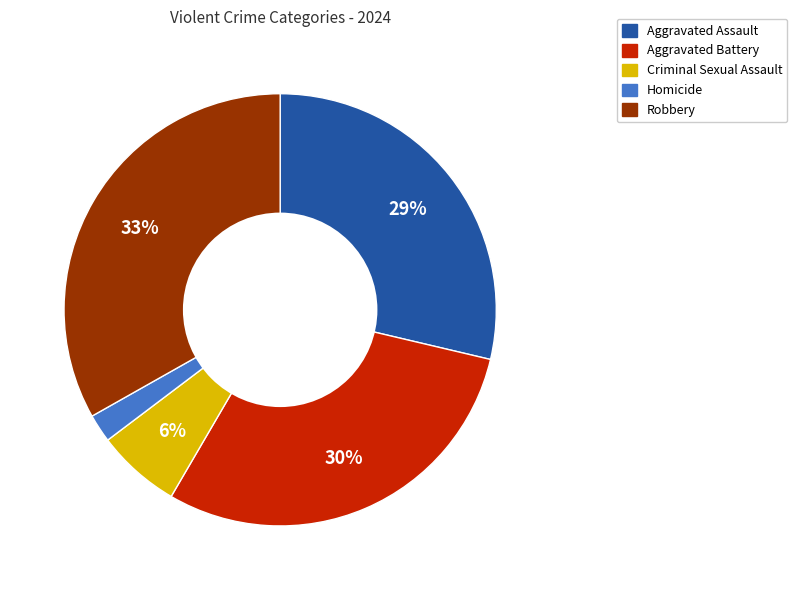

Is it true that Robbery is 33% of the pie?

True